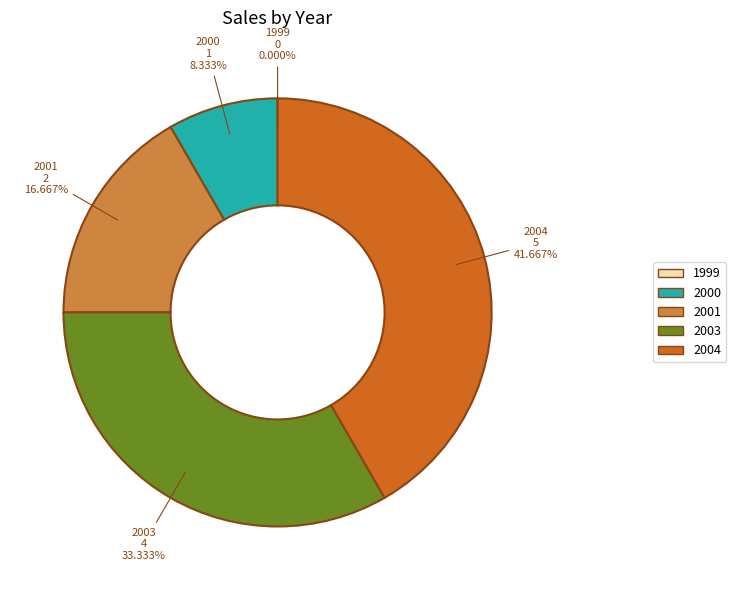

Which slice is the largest?

2004